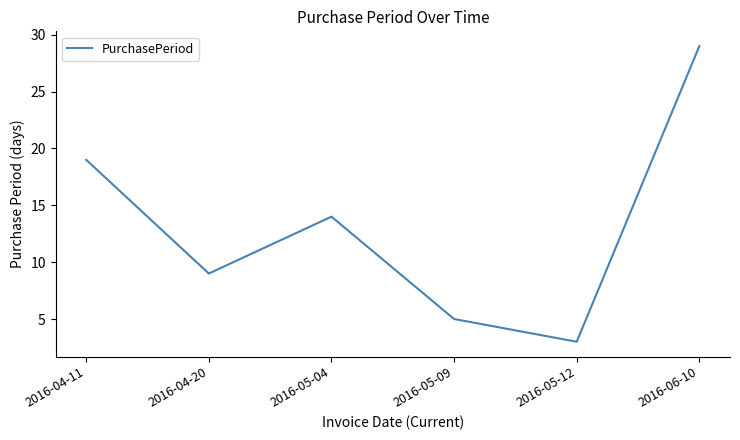

What is the change in value from 2016-04-20 to 2016-05-09?

-4